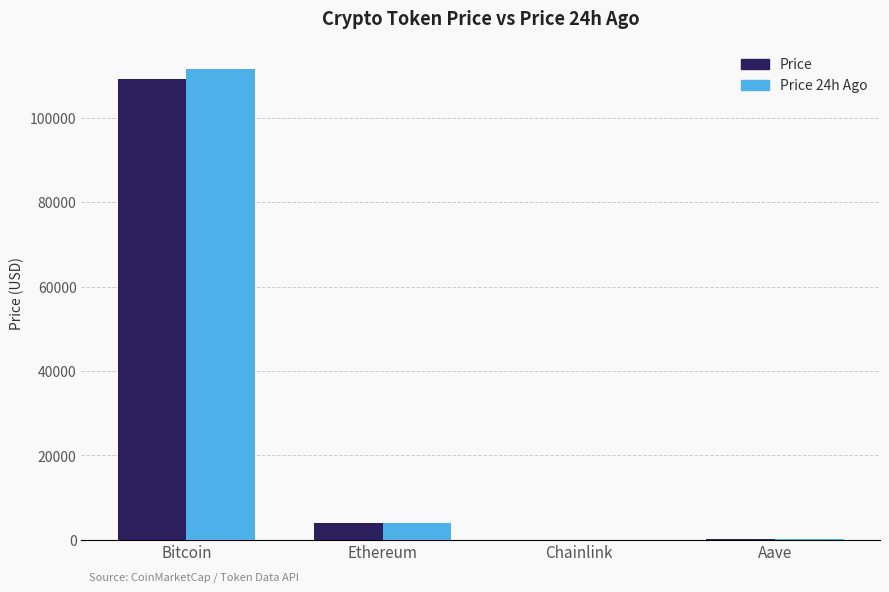

How many groups of bars are there?

4